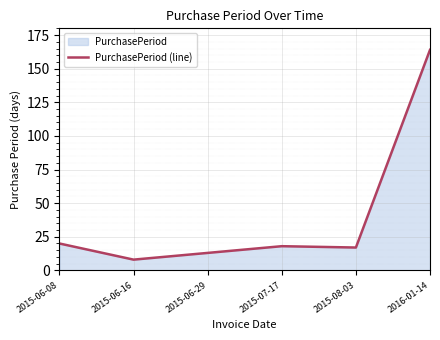

Read the value at 2015-06-08.

20